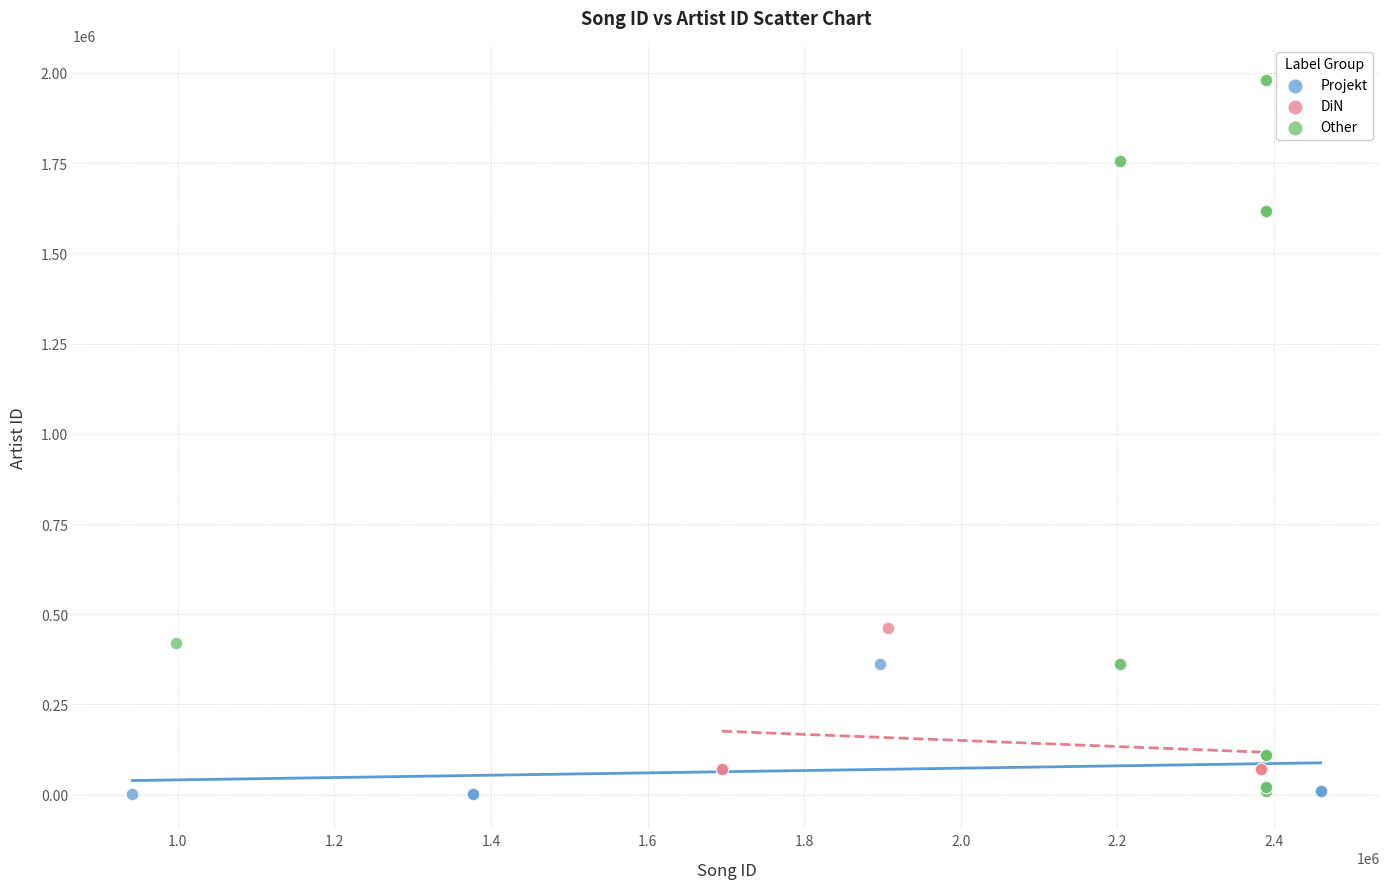

Which series has the largest Y range (max minus min)?

Other